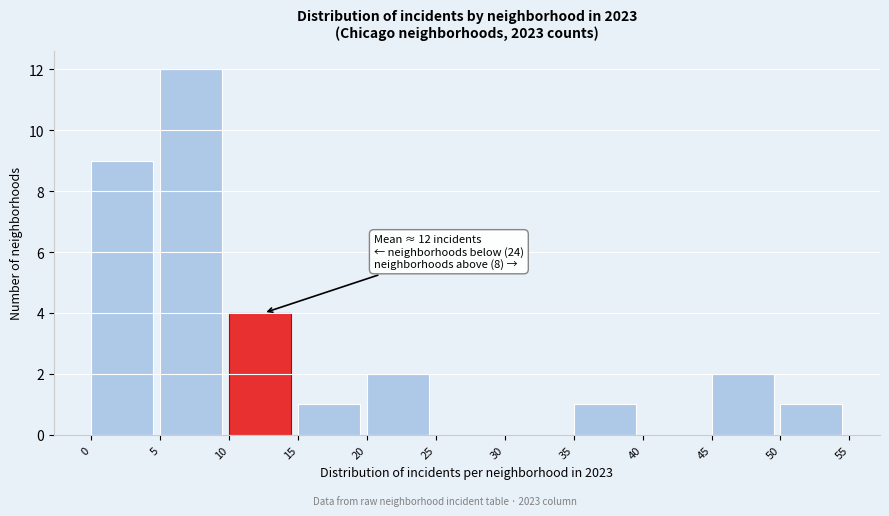

Over which range of the x-axis is the bar tallest?

5 to 10